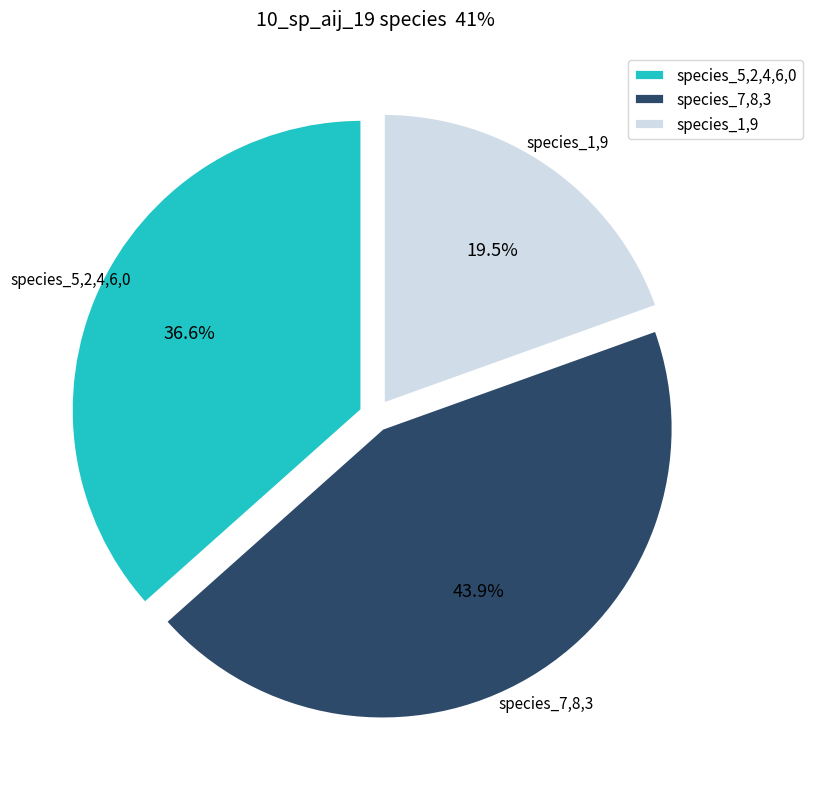

To the nearest percent, what is the average slice percentage?

33%